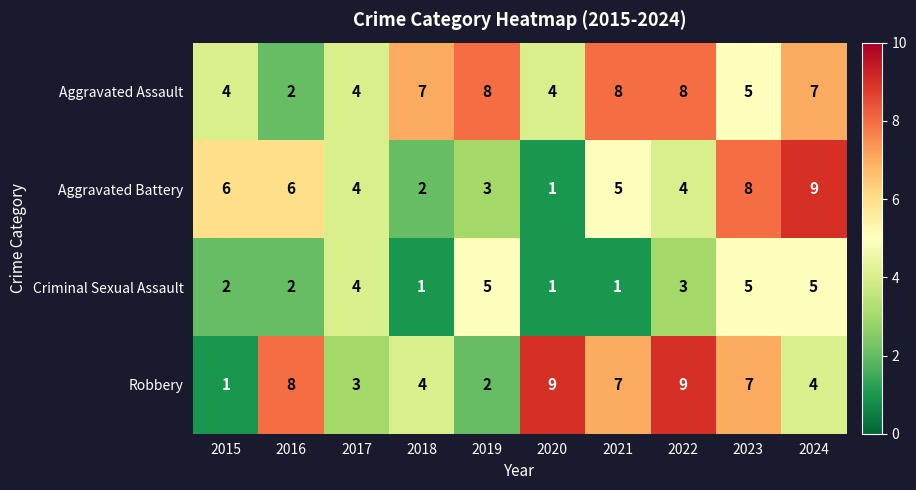

What is the difference between the highest and lowest values at 2016?

6